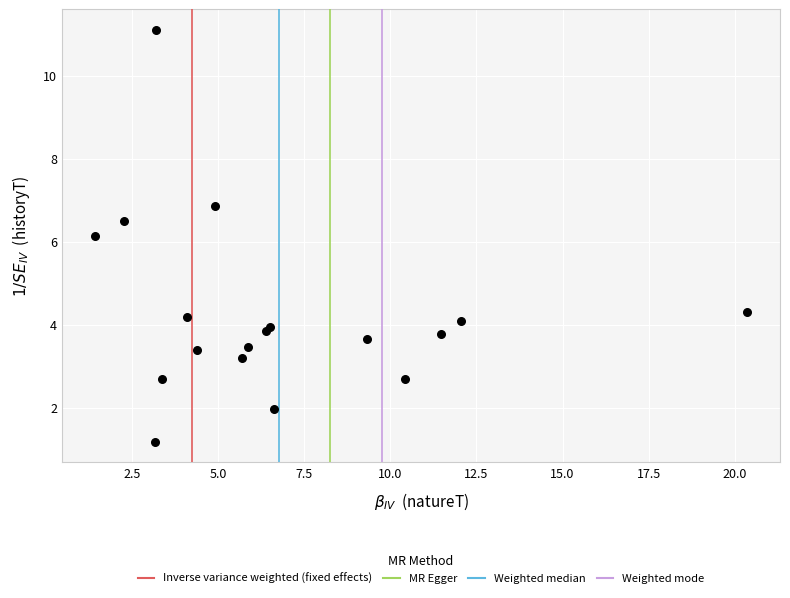

What Y value in the scatter plot is closest to 6?

6.1